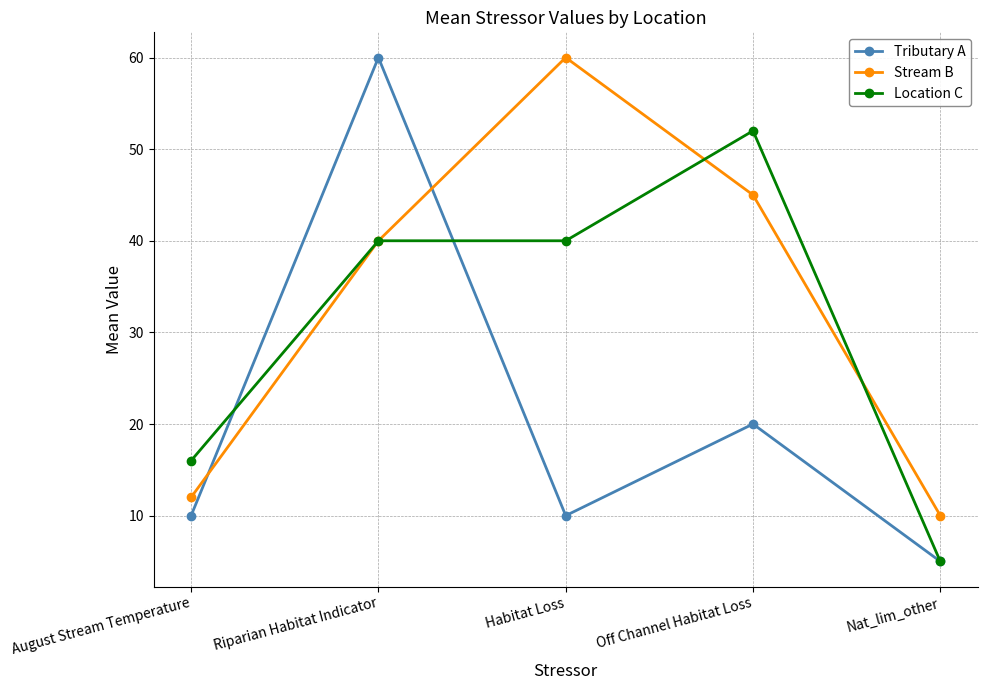

Read the Tributary A value at August Stream Temperature, to the nearest 10.

10